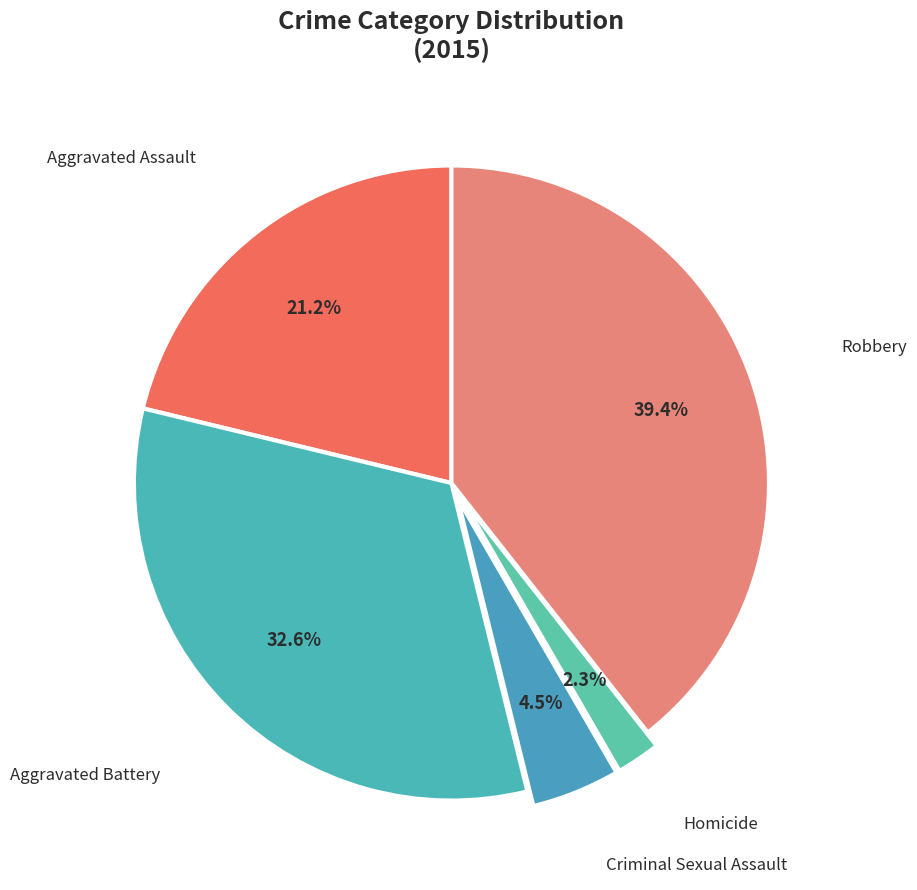

How much of the chart is everything except Robbery?

60.6%